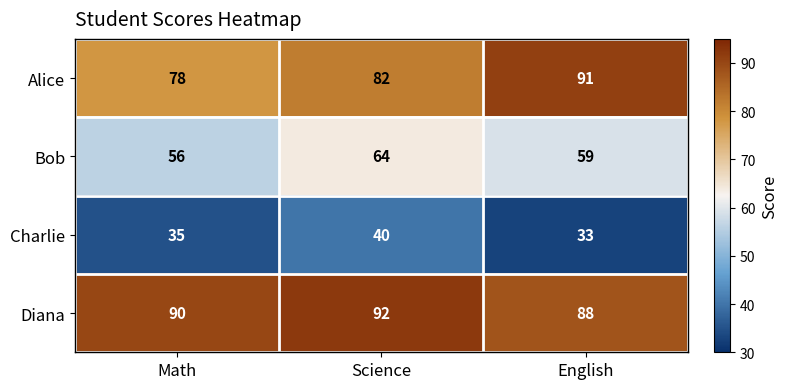

How many series are shown in this chart?

4